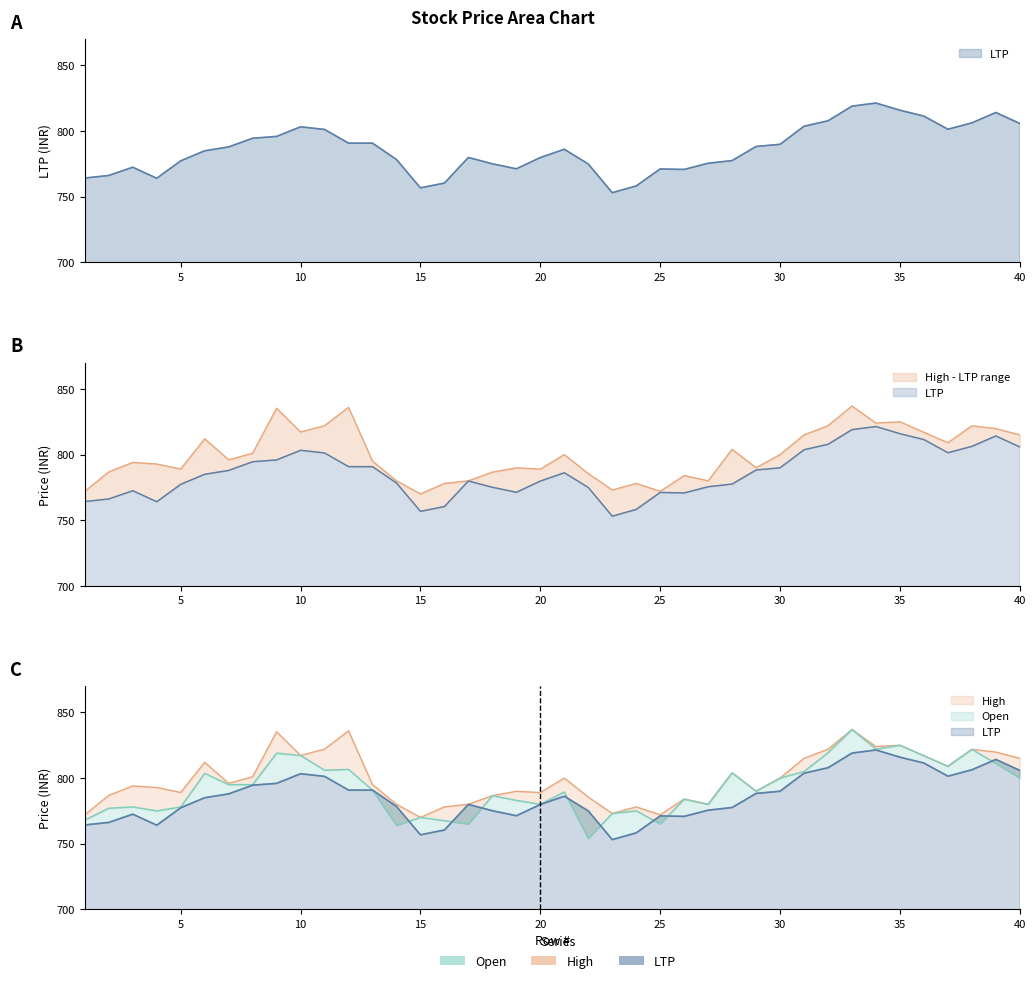

Reading left to right, list all the values displayed in this chart.

LTP: 1=764.2	2=766.2	3=772.5	4=764.1	5=777.3	6=785.0	7=787.9	8=794.6	9=795.9	10=803.3	11=801.3	12=790.8	13=790.8	14=778.4	15=756.8	16=760.4	17=779.9	18=775.1	19=771.3	20=779.8	21=786.2	22=775.0	23=753.1	24=758.2	25=771.2	26=770.8	27=775.5	28=777.5	29=788.3	30=789.9	31=803.7	32=807.9	33=819.0	34=821.4	35=815.9	36=811.4	37=801.4	38=806.3	39=814.2	40=805.8
High: 1=772.0	2=786.8	3=794.0	4=792.8	5=789.0	6=812.0	7=796.0	8=801.0	9=835.3	10=817.2	11=822.0	12=836.0	13=795.0	14=780.0	15=770.0	16=778.0	17=780.0	18=786.6	19=789.9	20=788.9	21=800.0	22=785.5	23=773.0	24=778.0	25=772.0	26=784.0	27=780.0	28=804.0	29=790.0	30=800.0	31=815.0	32=822.0	33=837.0	34=824.0	35=825.0	36=817.0	37=809.0	38=821.9	39=819.8	40=815.0
Open: 1=768.0	2=777.0	3=778.0	4=775.0	5=778.0	6=803.6	7=795.0	8=795.0	9=819.0	10=817.2	11=806.0	12=806.6	13=790.8	14=764.0	15=770.0	16=767.5	17=765.0	18=786.6	19=783.0	20=780.0	21=789.4	22=754.0	23=773.0	24=775.0	25=765.0	26=783.9	27=780.0	28=804.0	29=790.0	30=800.0	31=805.0	32=819.3	33=837.0	34=822.0	35=825.0	36=817.0	37=809.0	38=821.9	39=811.1	40=800.0